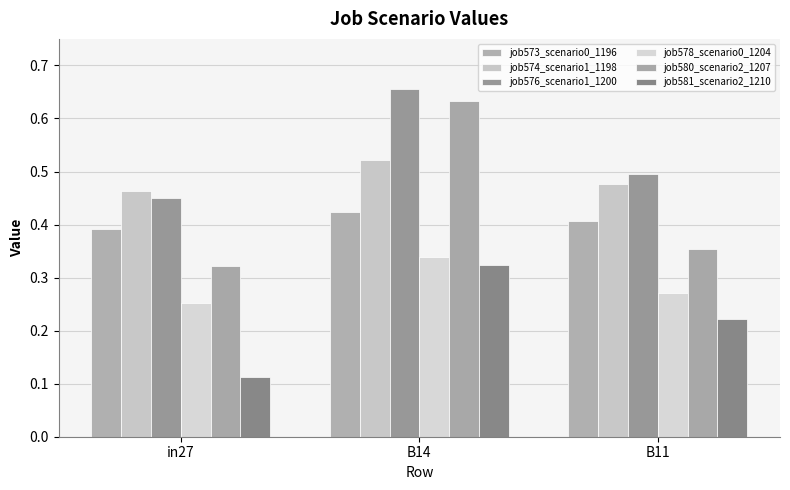

Where is job581_scenario2_1210 nearest to the value 0?

in27